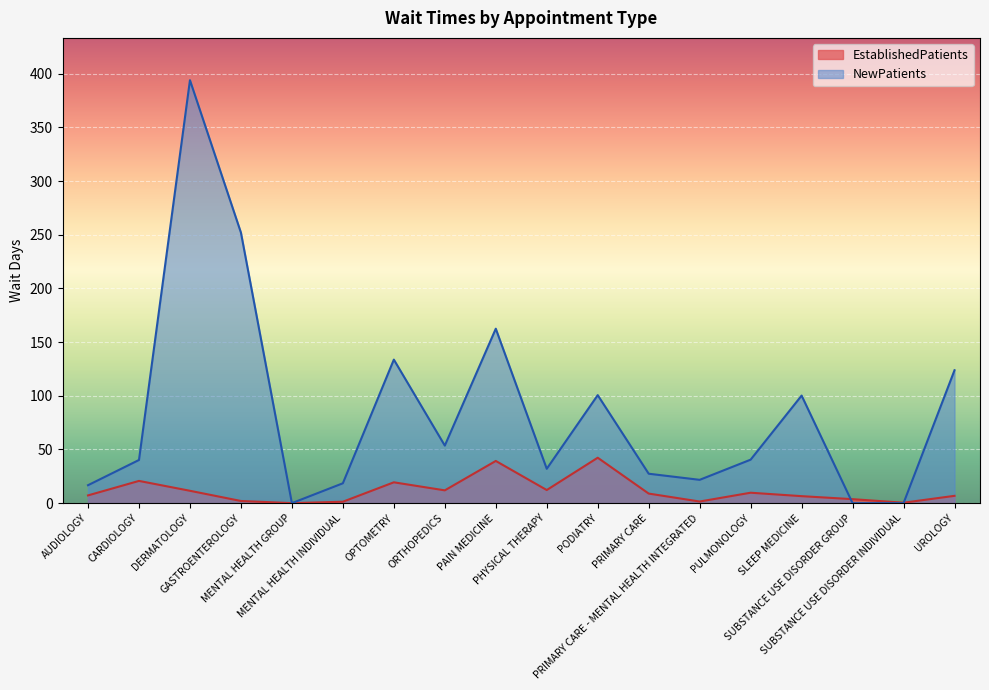

At which category does EstablishedPatients reach its first local valley?

MENTAL HEALTH GROUP